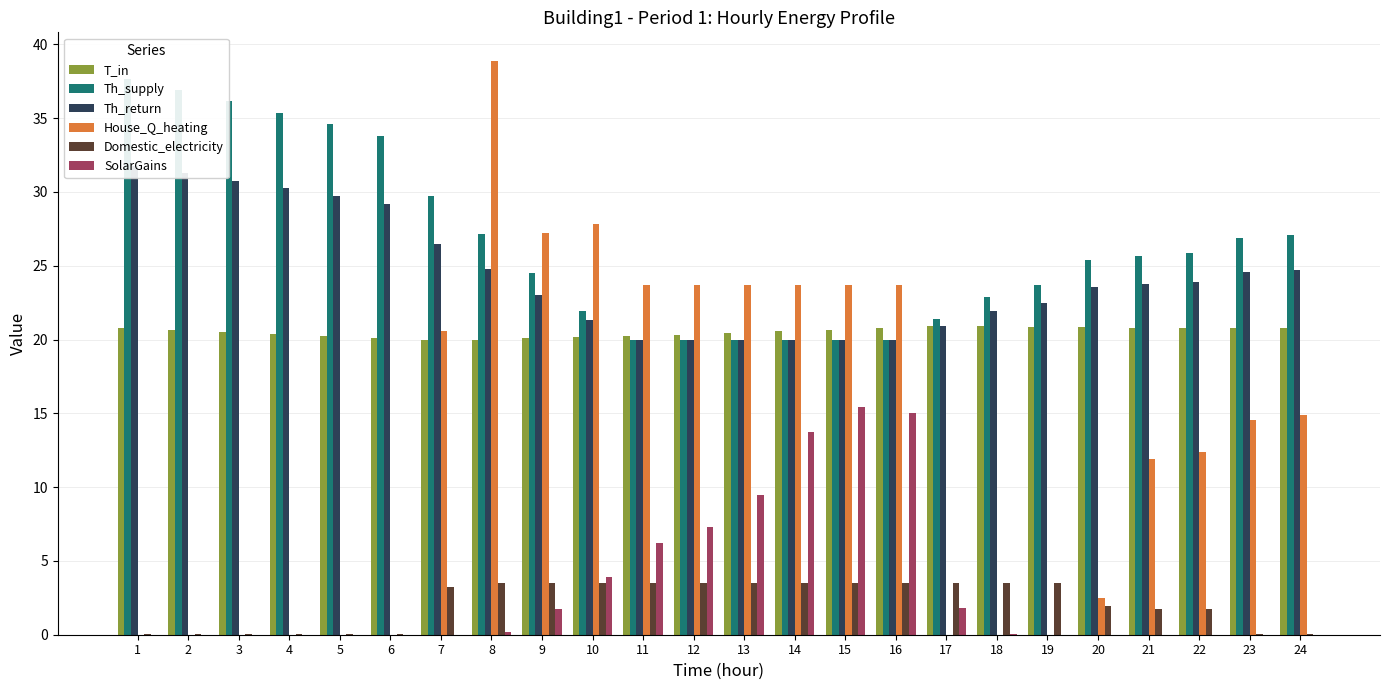

Between 23 and 18, which is larger?

18